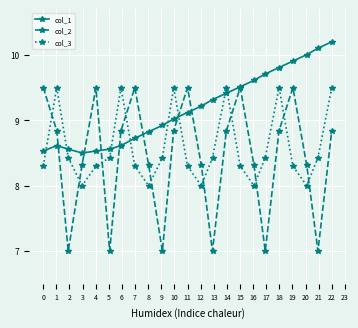

Which series has the largest range (max minus min)?

col_2